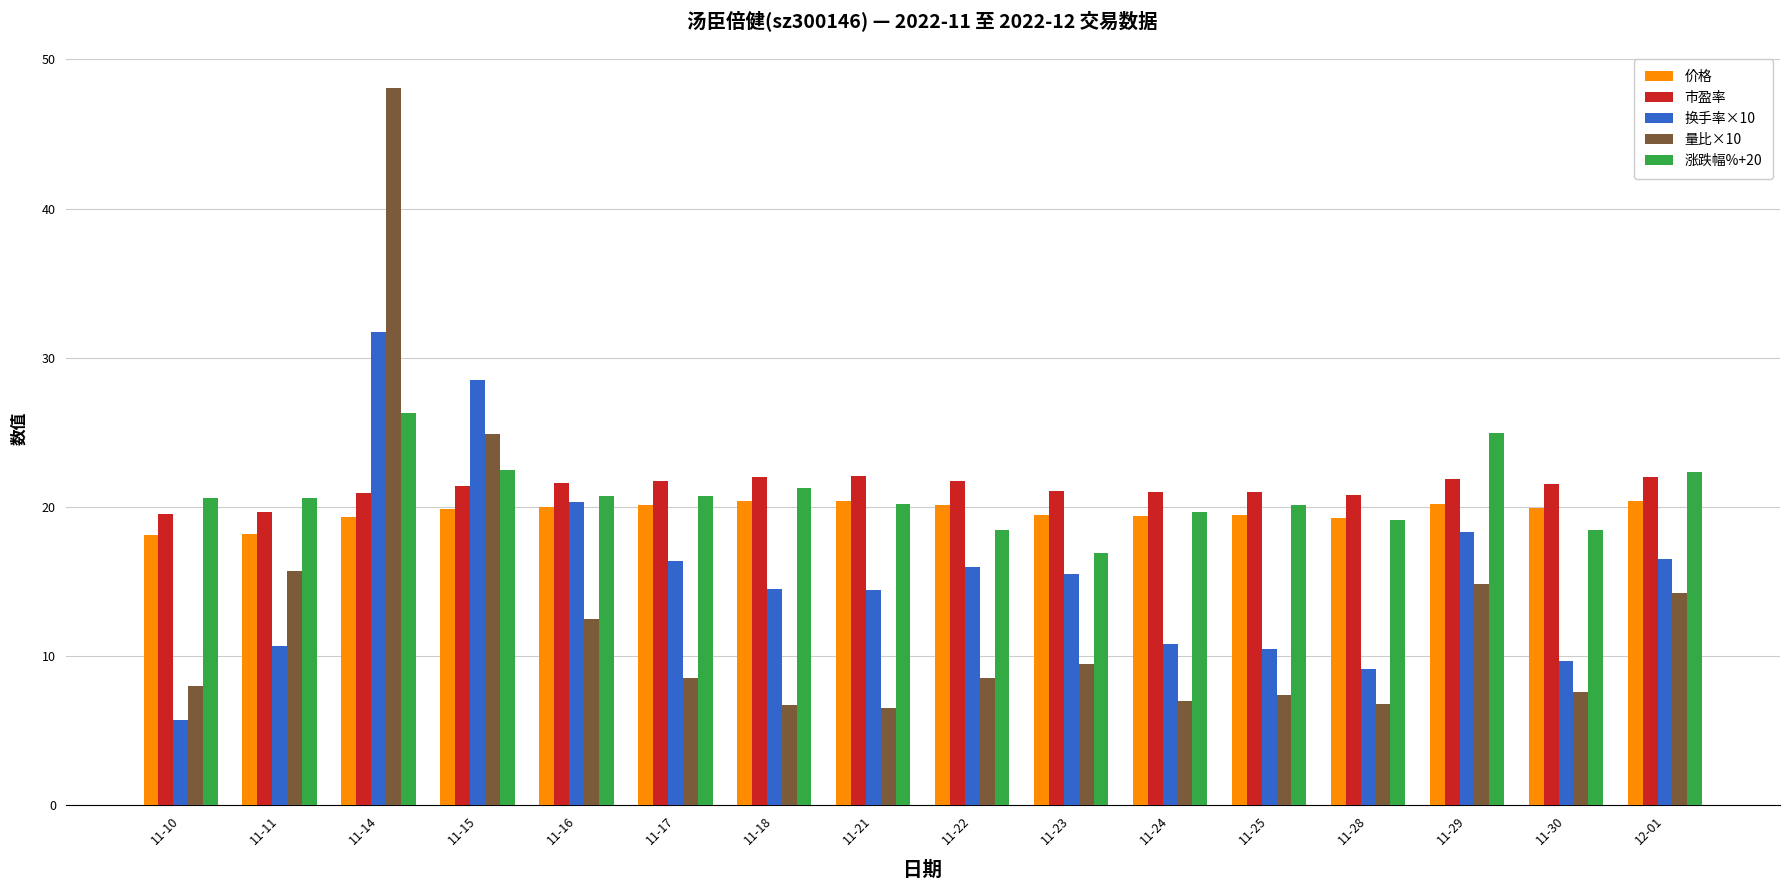

What is the difference between the highest and lowest values at 11-11?

9.9